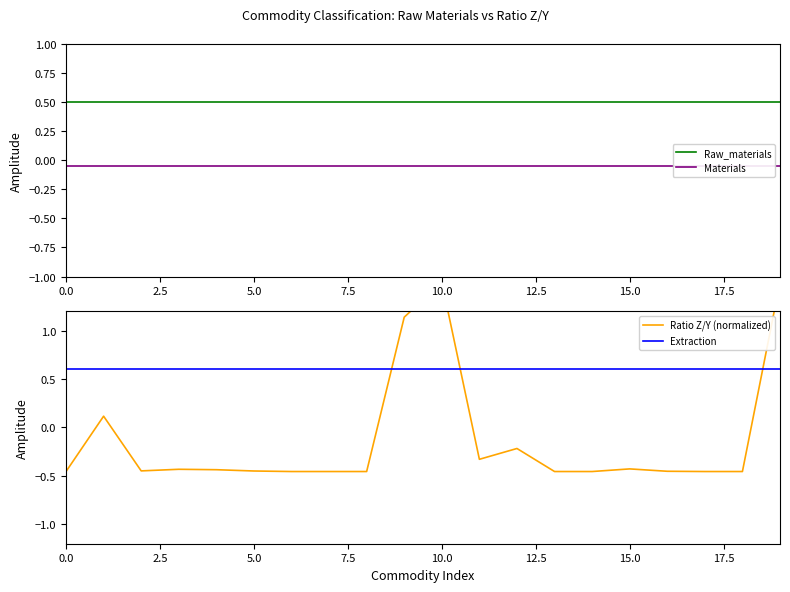

What is the total value across all series at 20.0?

0.6